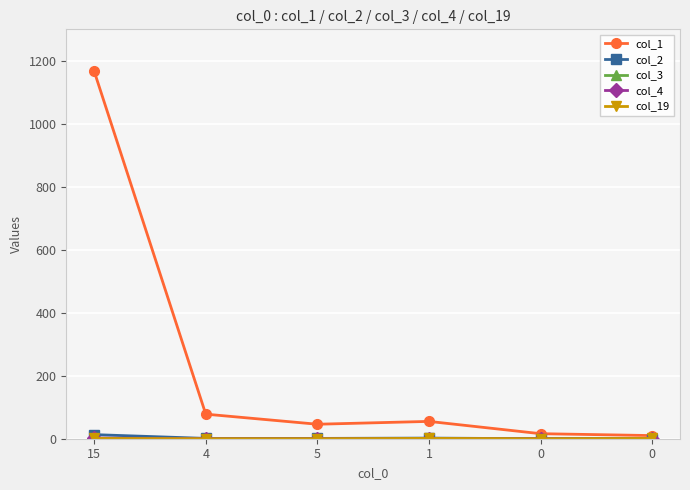

Does the chart have visible grid lines?

Yes